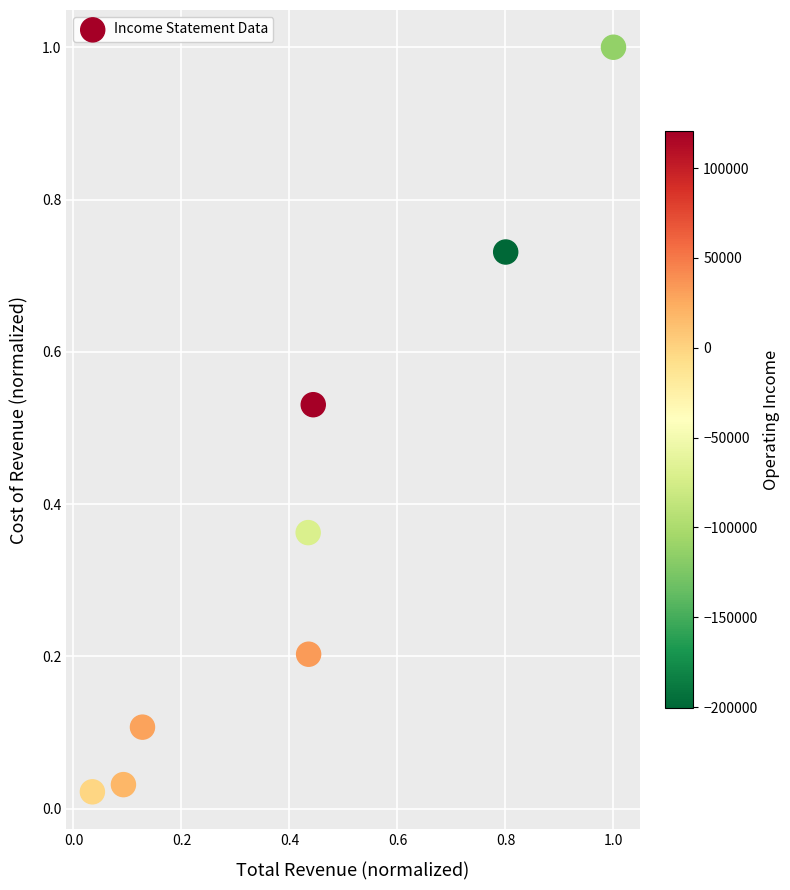

What is the range of Y values (max minus min)?

1.0